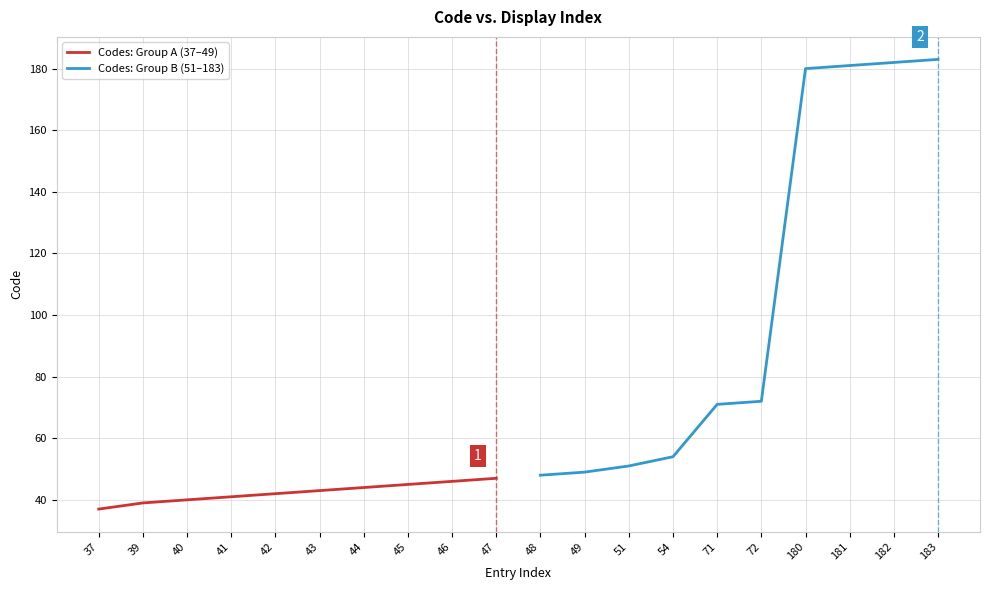

True or false: Codes: Group A (37–49) has a value of 61 at 41.

False